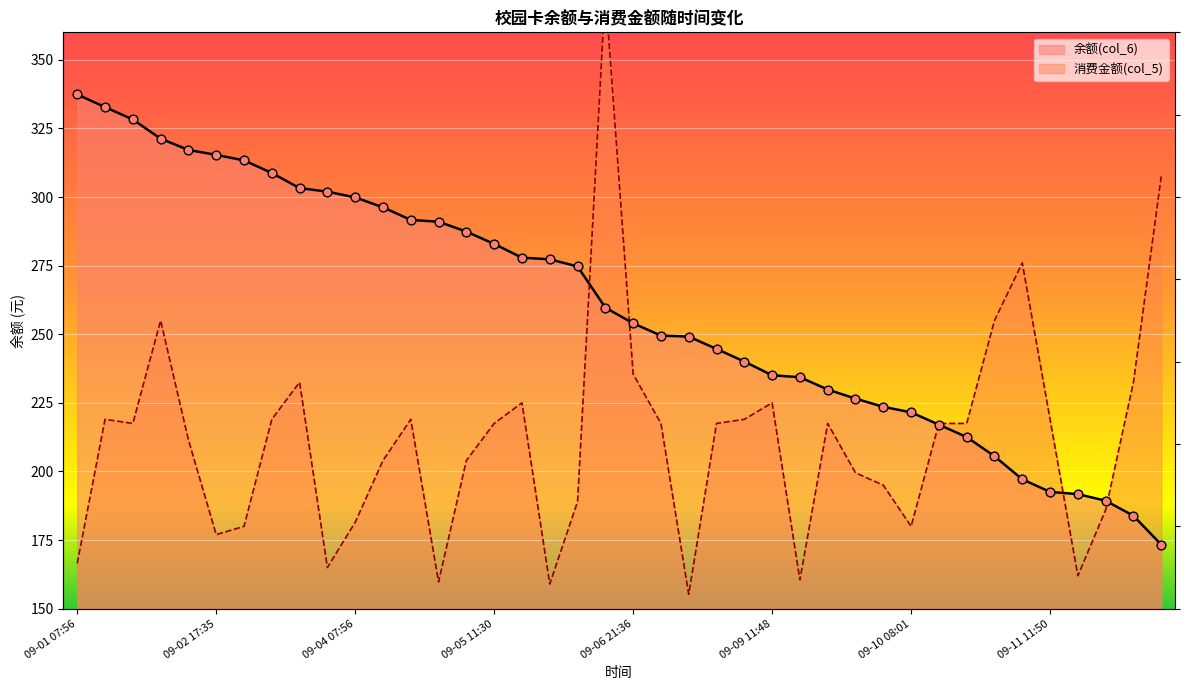

At which category is the sum across all series the highest?

09-06 17:16